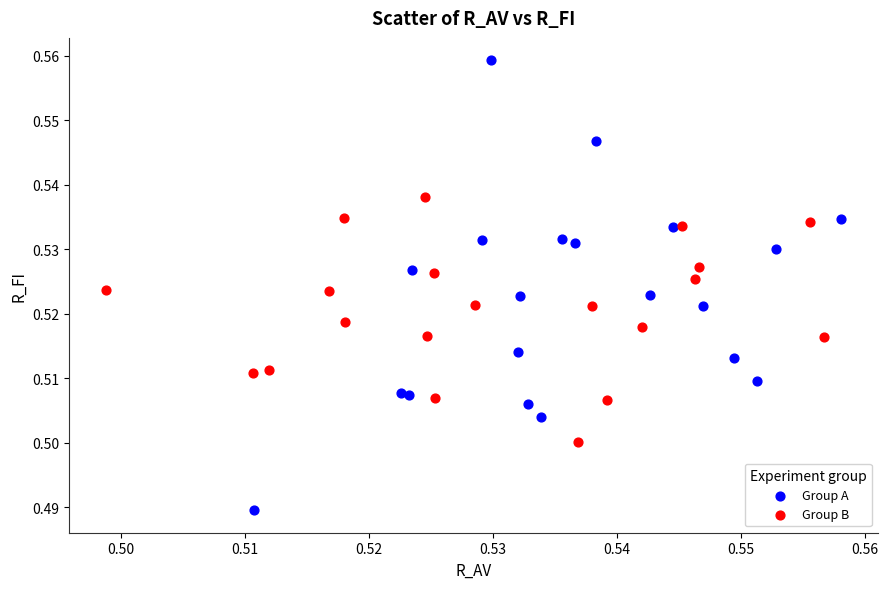

Which series reaches the minimum Y coordinate?

Group A